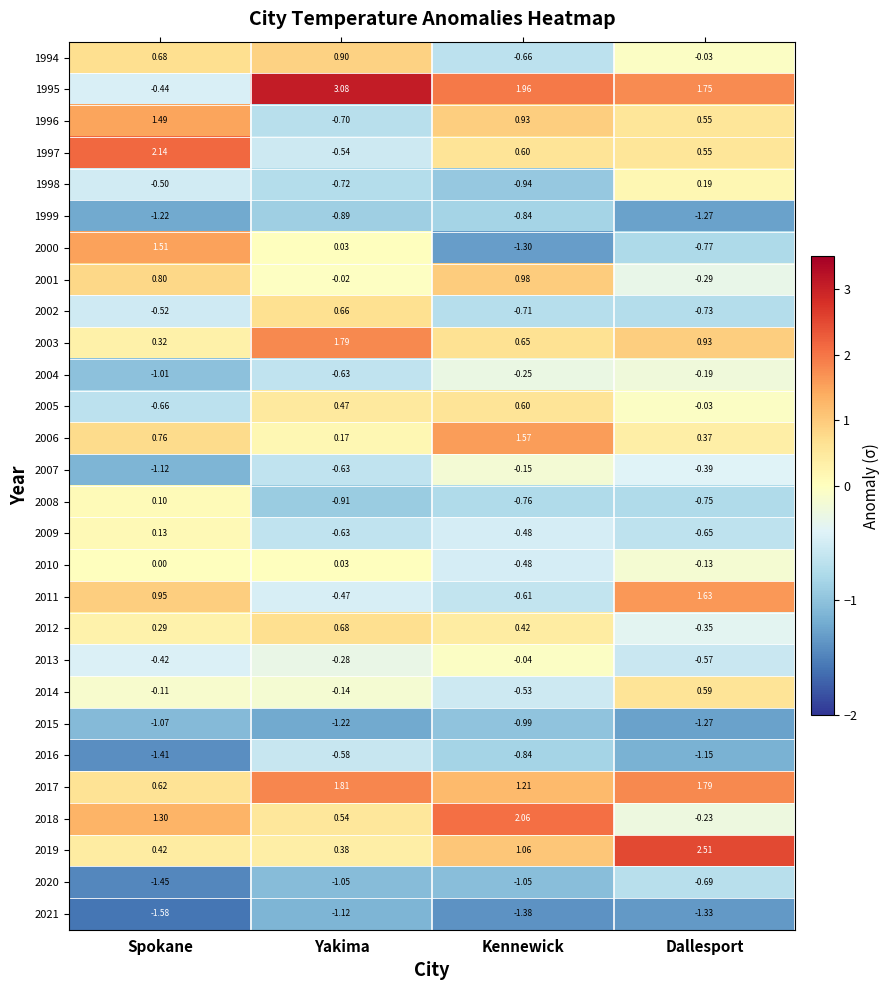

At how many categories does at least one series exceed 1?

4